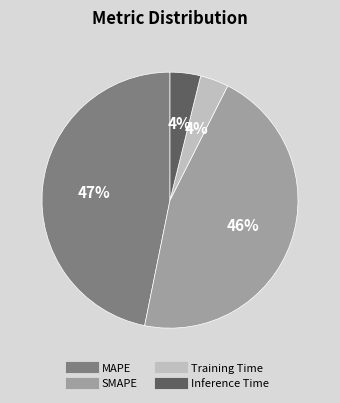

Between Training Time and SMAPE, which is larger?

SMAPE